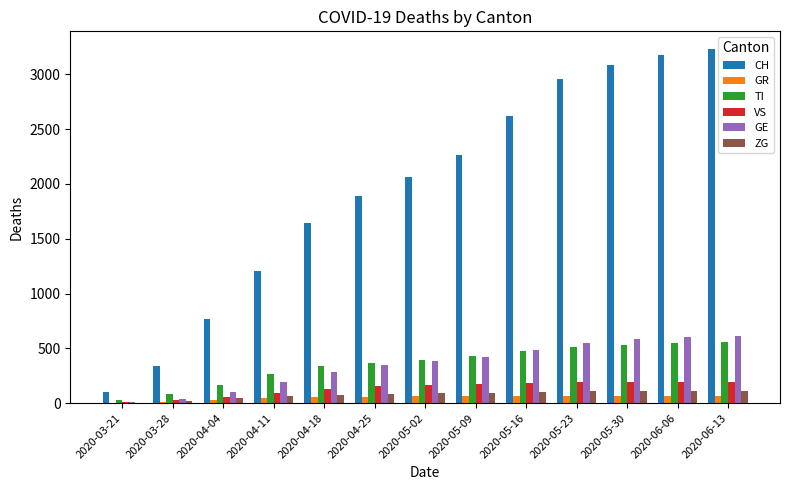

Count the number of categories in the chart.

13